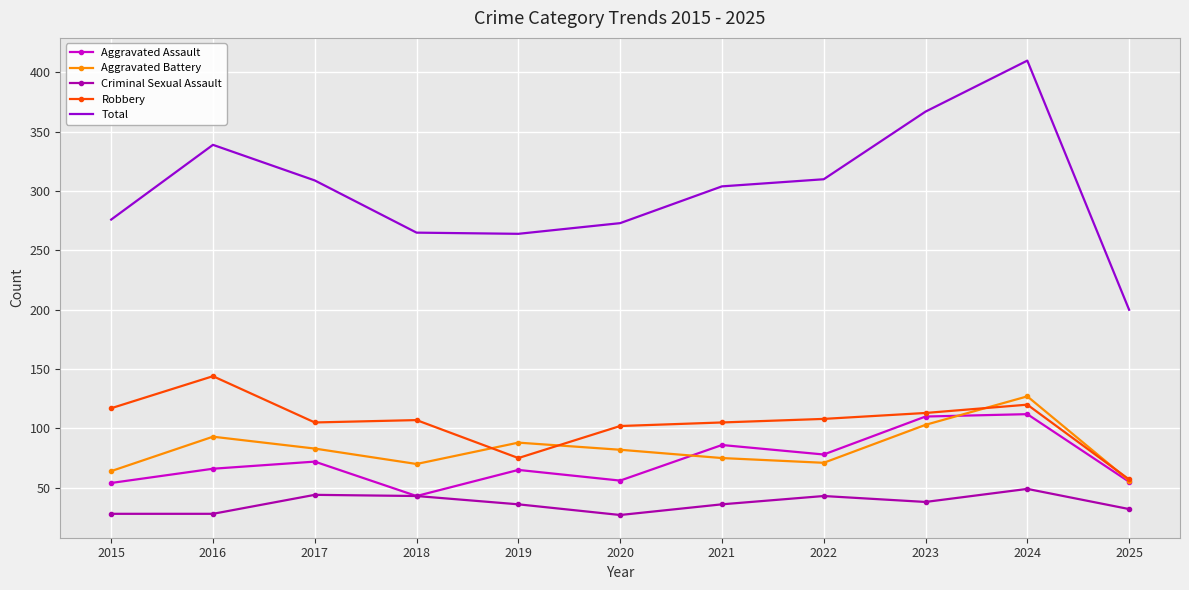

Which series changed the most between 2015 and 2024?

Total